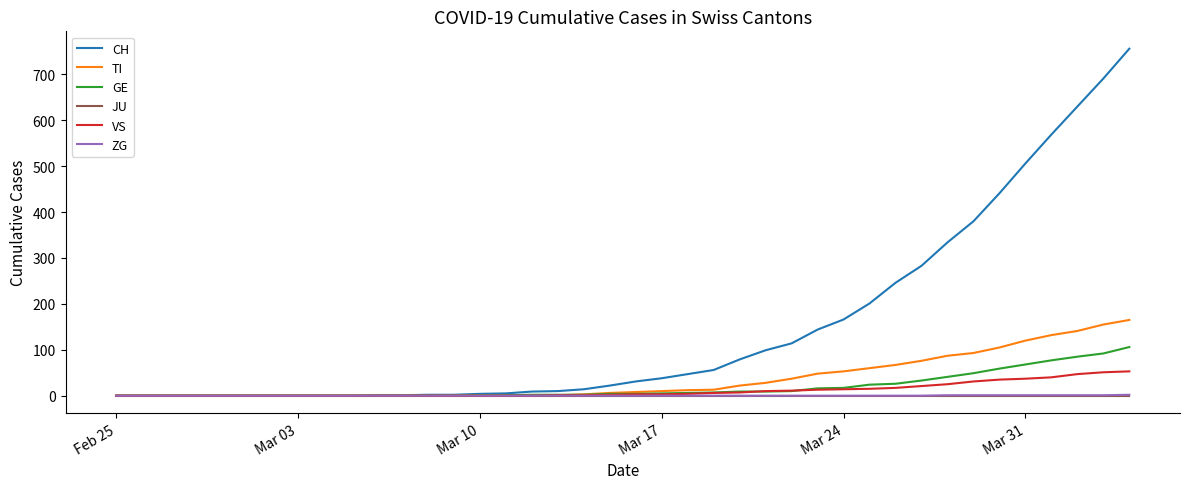

What is the maximum value shown in the chart?

756